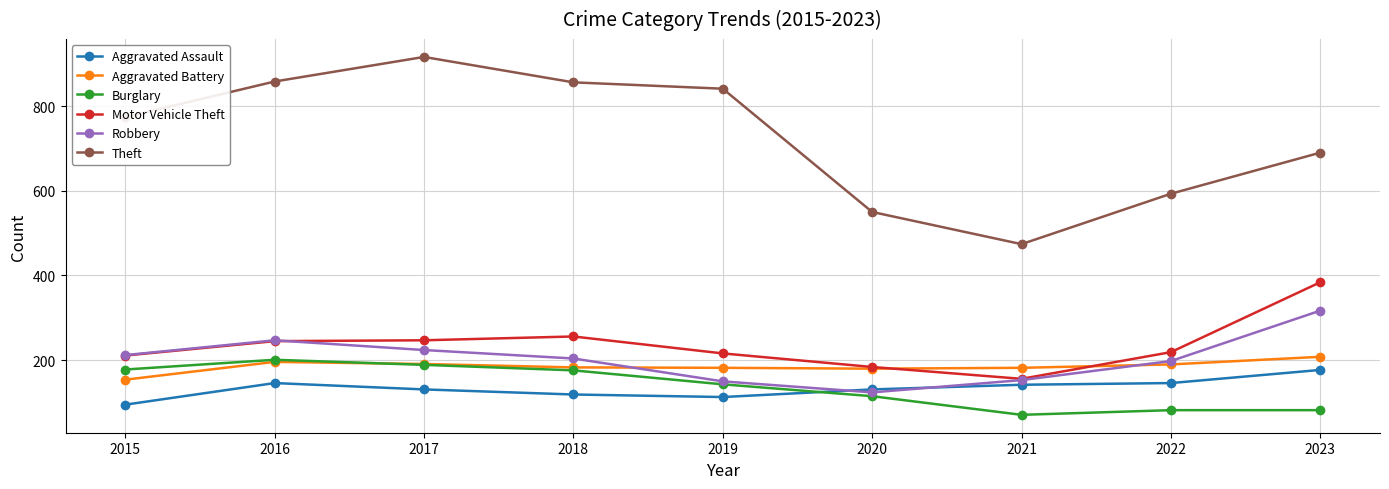

What is the maximum value shown in the chart?

916